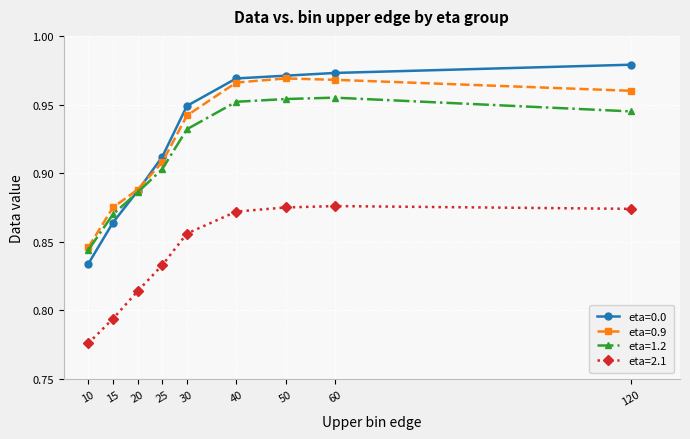

List the series in order of their peak value, highest first.

eta=0.0, eta=0.9, eta=1.2, eta=2.1